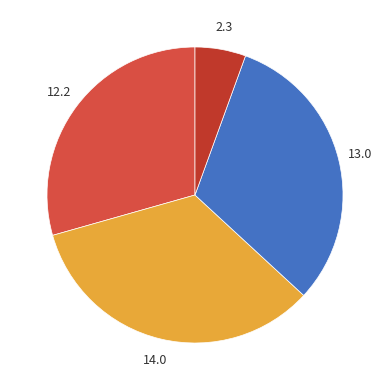

Does any single category account for the majority?

No